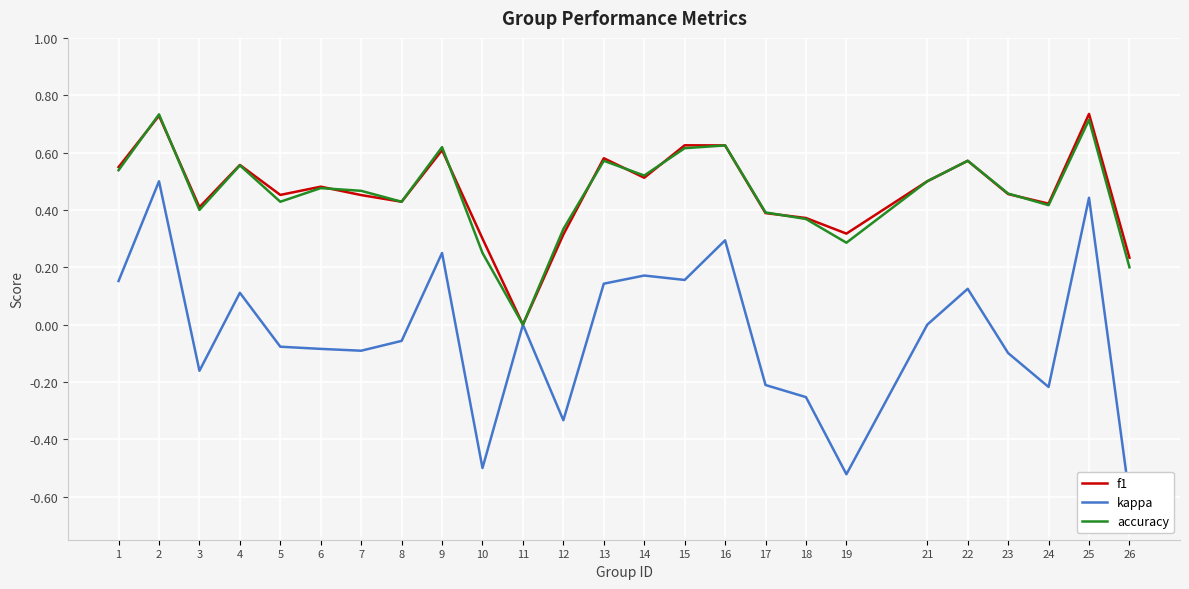

At which category does the chart reach its minimum across all series?

26